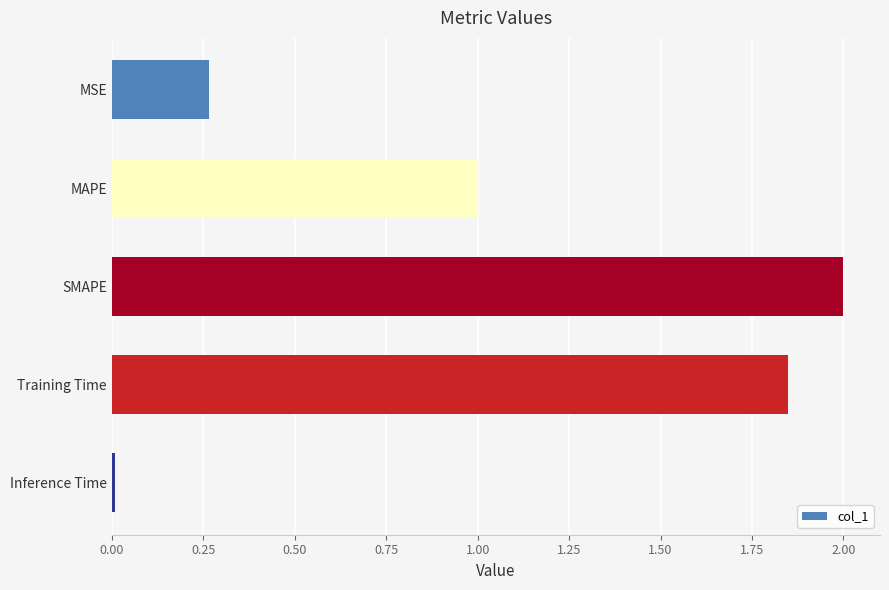

Where is the data nearest to the value 1?

MAPE